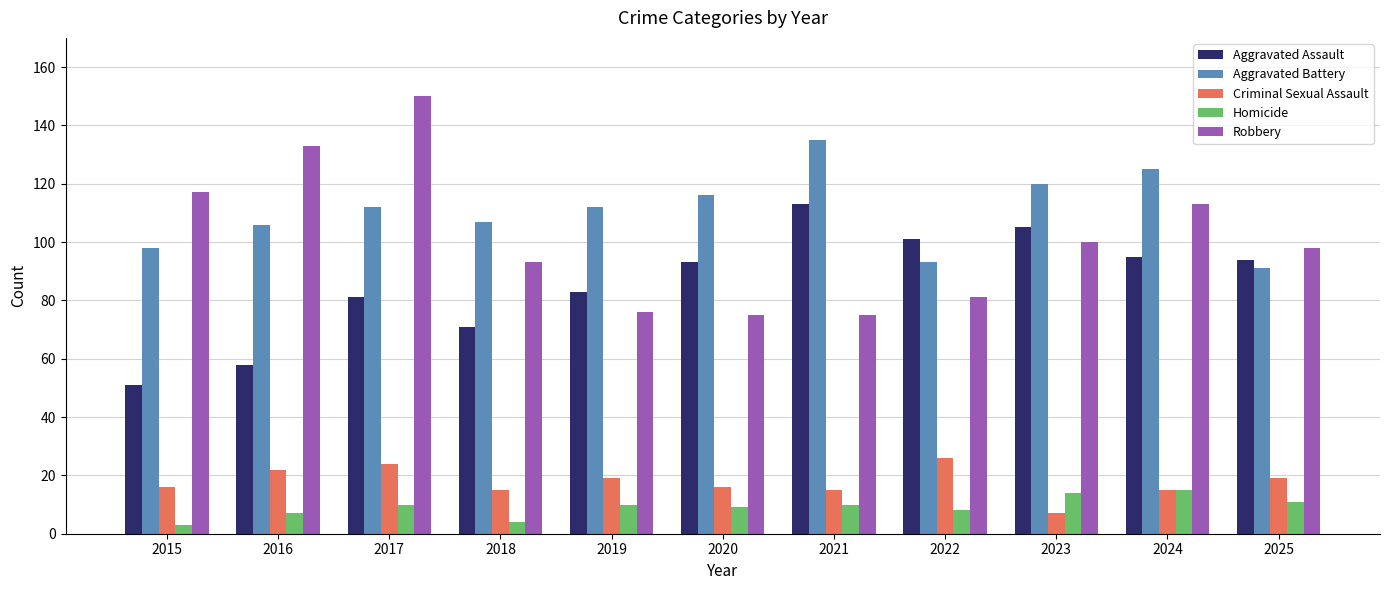

Rank the series by their maximum value, from lowest to highest.

Homicide, Criminal Sexual Assault, Aggravated Assault, Aggravated Battery, Robbery